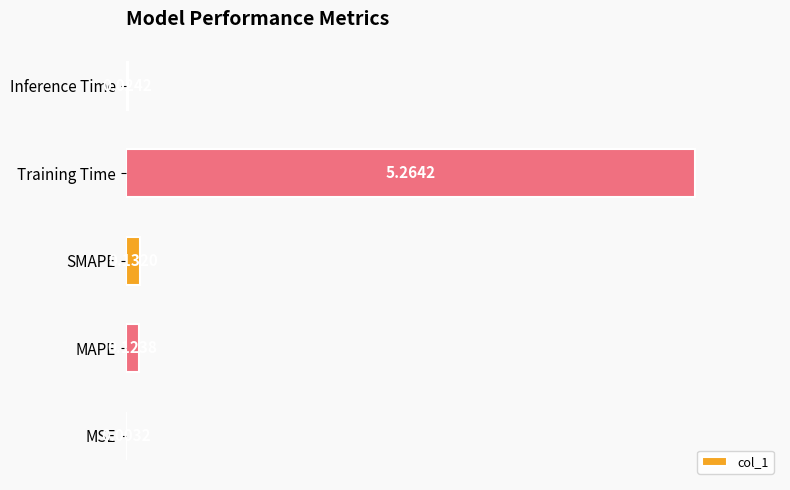

What is the average value?

1.1